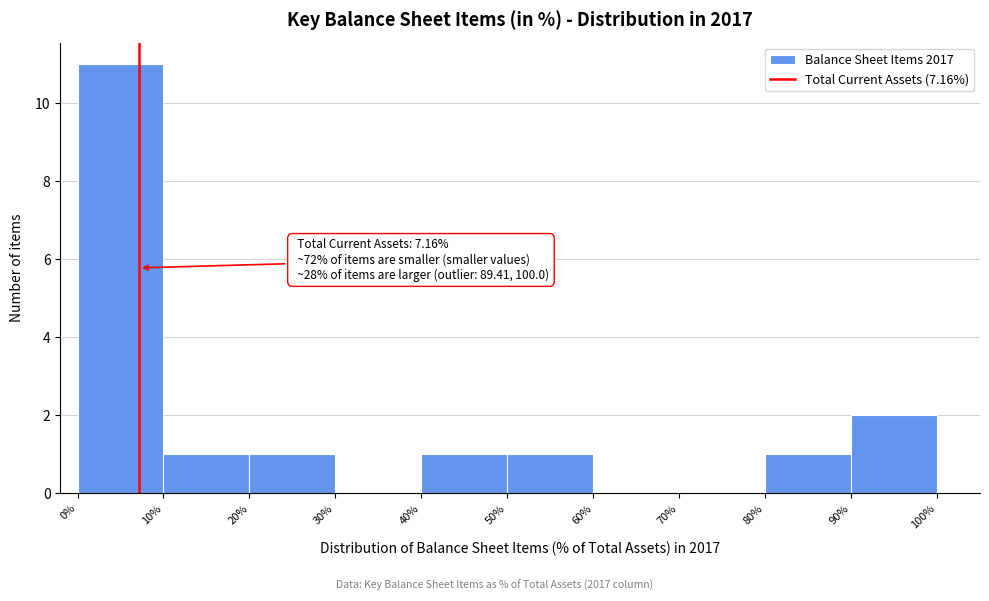

Over which range of the x-axis is the bar tallest?

0% to 10%